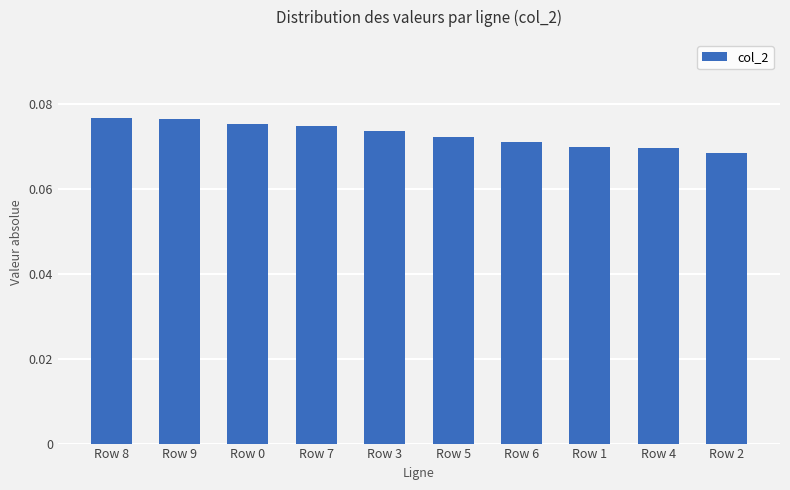

Between Row 7 and Row 1, which is larger?

Row 7